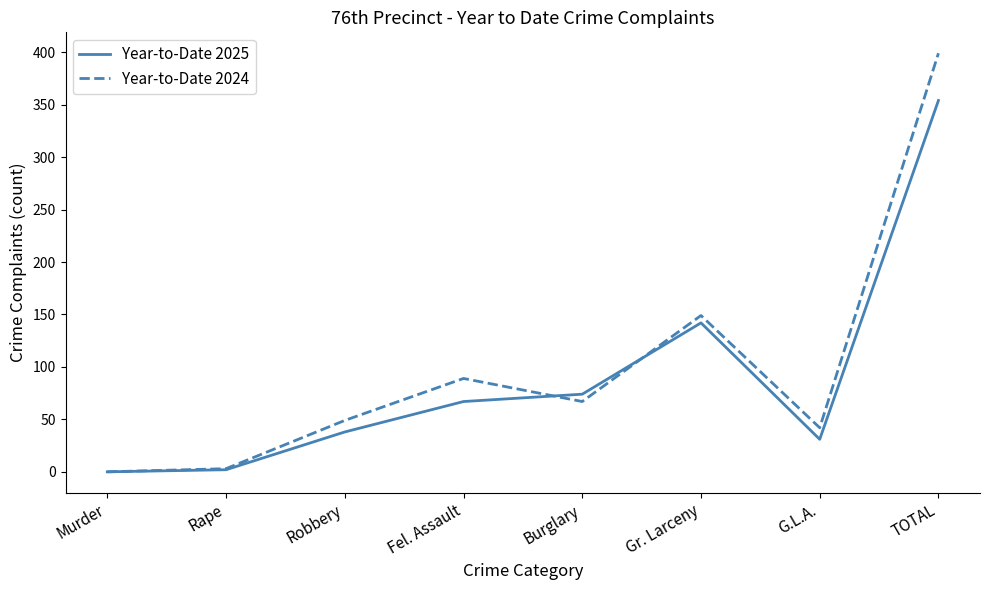

Which category has the highest value in the Year-to-Date 2024 series?

TOTAL